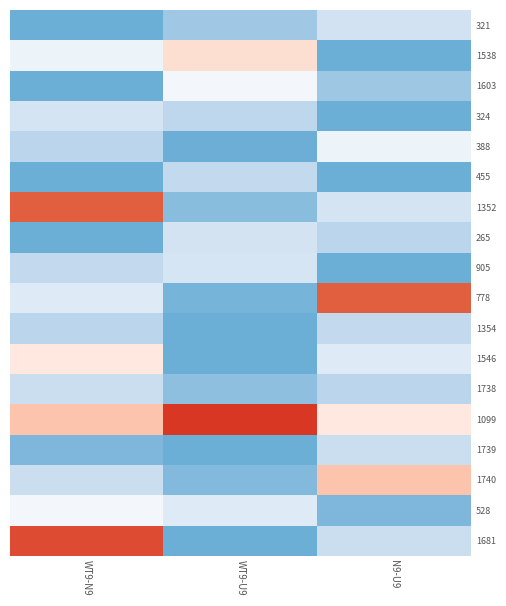

Reading left to right, extract all data points from this chart.

321: WT9-N9=0.0	WT9-U9=0.1	N9-U9=0.2
1538: WT9-N9=0.2	WT9-U9=0.3	N9-U9=0.0
1603: WT9-N9=0.0	WT9-U9=0.3	N9-U9=0.1
324: WT9-N9=0.2	WT9-U9=0.1	N9-U9=0.0
388: WT9-N9=0.1	WT9-U9=0.0	N9-U9=0.2
455: WT9-N9=0.0	WT9-U9=0.1	N9-U9=0.0
1352: WT9-N9=0.6	WT9-U9=0.0	N9-U9=0.2
265: WT9-N9=0.0	WT9-U9=0.2	N9-U9=0.1
905: WT9-N9=0.1	WT9-U9=0.2	N9-U9=0.0
778: WT9-N9=0.2	WT9-U9=0.0	N9-U9=0.6
1354: WT9-N9=0.1	WT9-U9=0.0	N9-U9=0.1
1546: WT9-N9=0.3	WT9-U9=0.0	N9-U9=0.2
1738: WT9-N9=0.2	WT9-U9=0.1	N9-U9=0.1
1099: WT9-N9=0.4	WT9-U9=0.7	N9-U9=0.3
1739: WT9-N9=0.0	WT9-U9=0.0	N9-U9=0.2
1740: WT9-N9=0.2	WT9-U9=0.0	N9-U9=0.4
528: WT9-N9=0.3	WT9-U9=0.2	N9-U9=0.0
1681: WT9-N9=0.6	WT9-U9=0.0	N9-U9=0.2